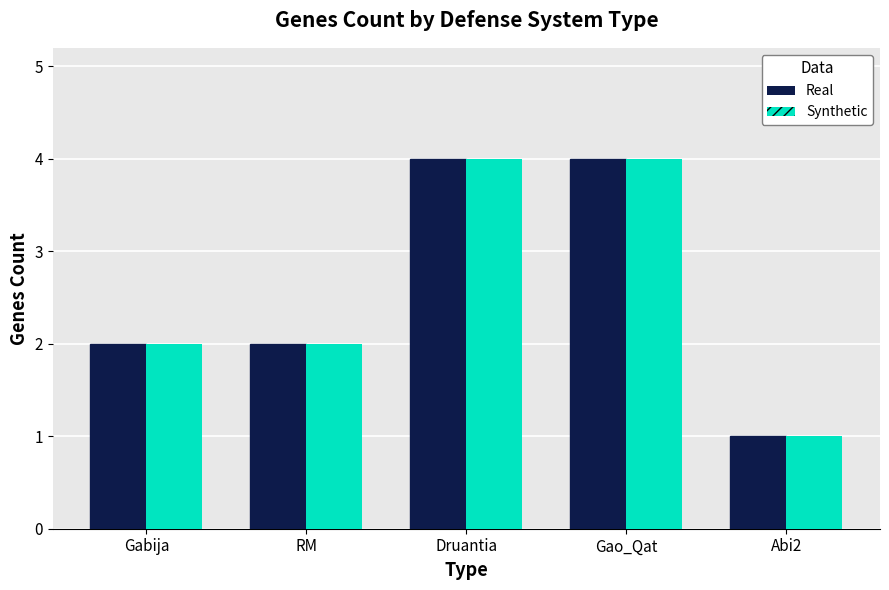

What is the label of the 4th bar from the right?

RM